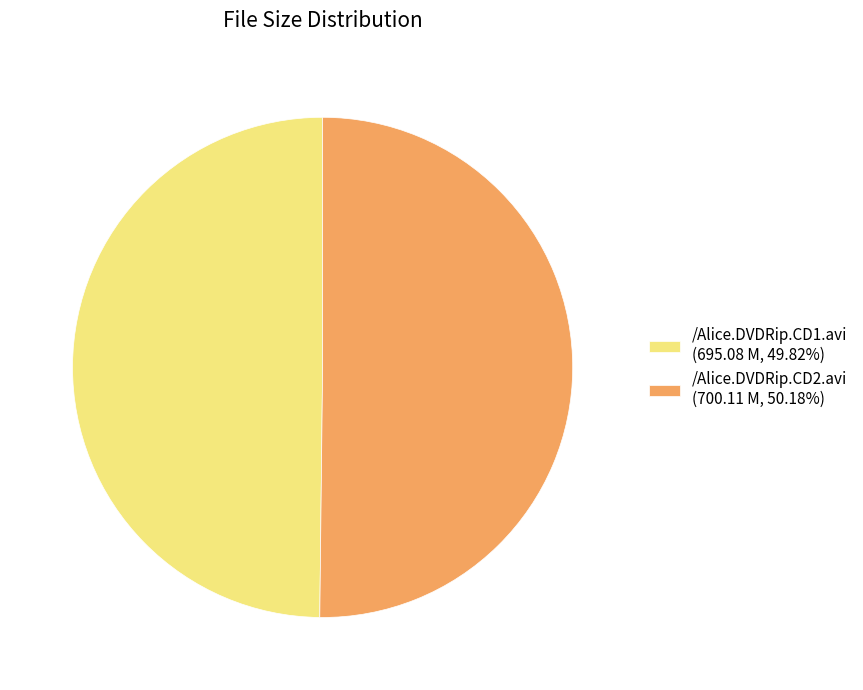

How many slices are in this pie chart?

2